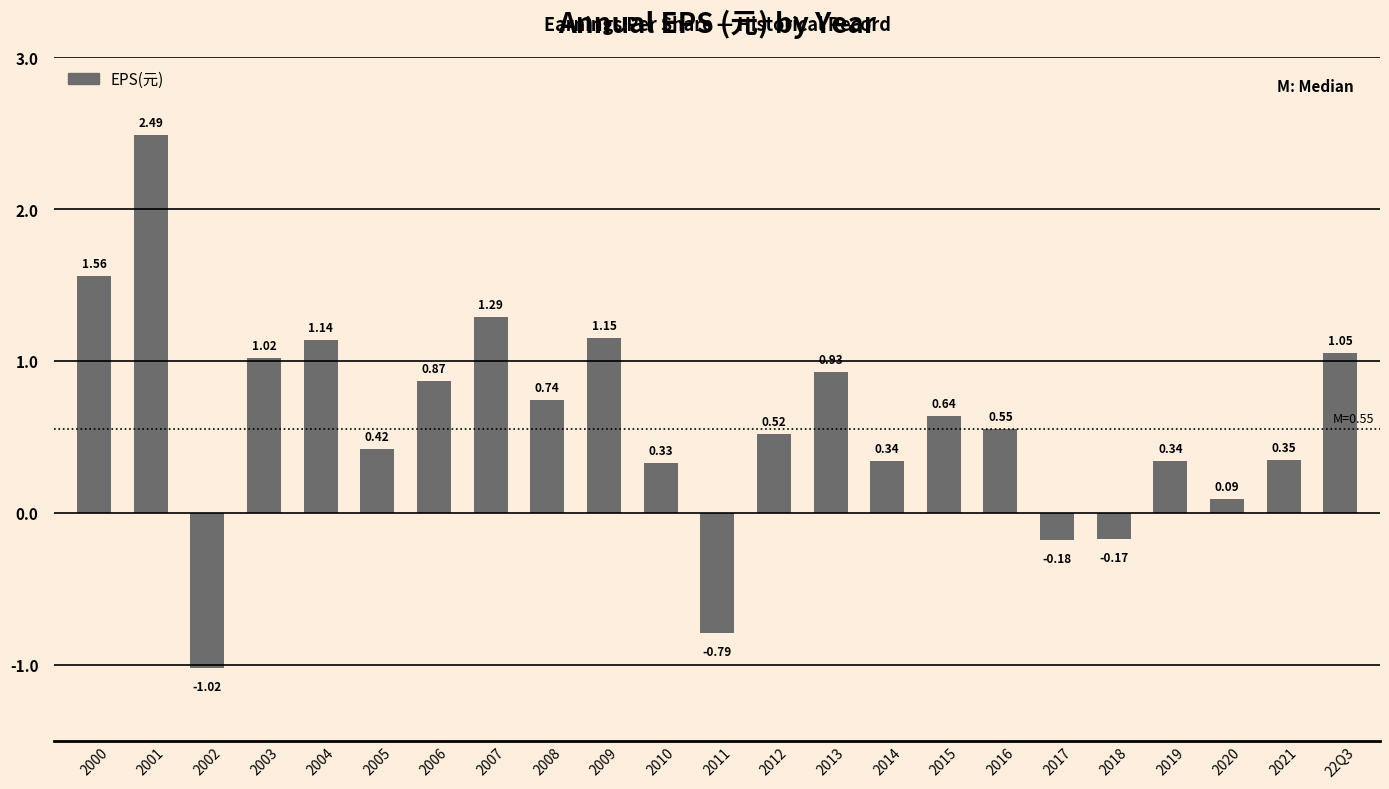

Is it true that the value at 2021 is 0.5?

False